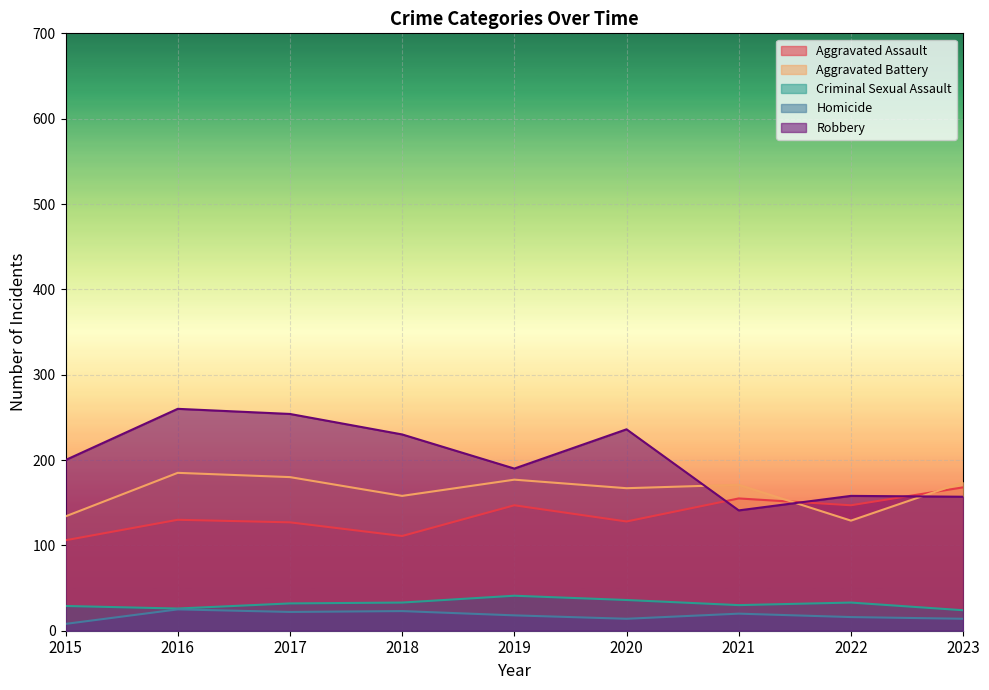

Does the chart display data point markers on the line(s)?

No